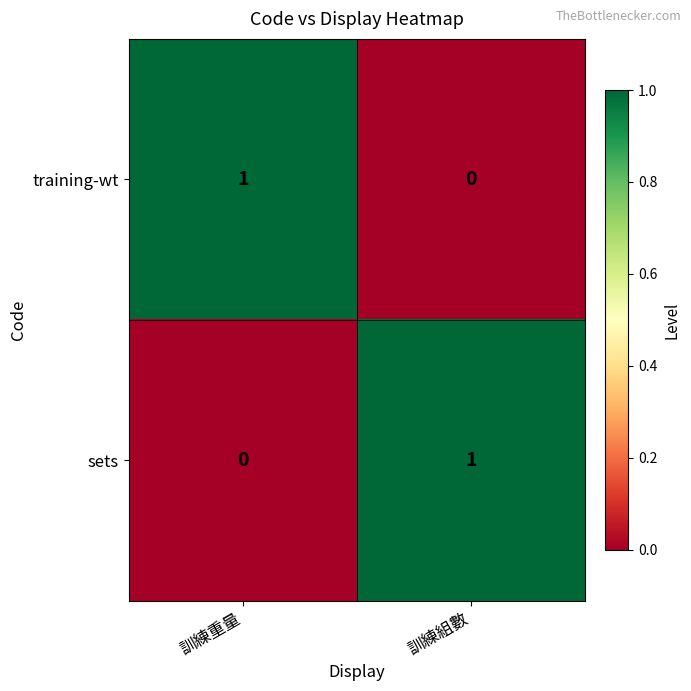

Where is training-wt nearest to the value 0?

訓練組數